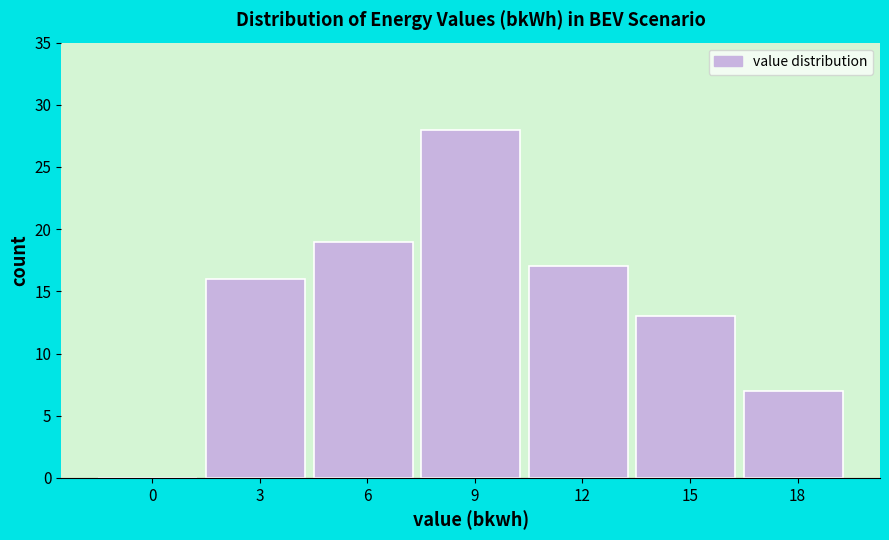

Reading left to right, transcribe all the data shown in this chart.

0=0	3=16	6=19	9=28	12=17	15=13	18=7